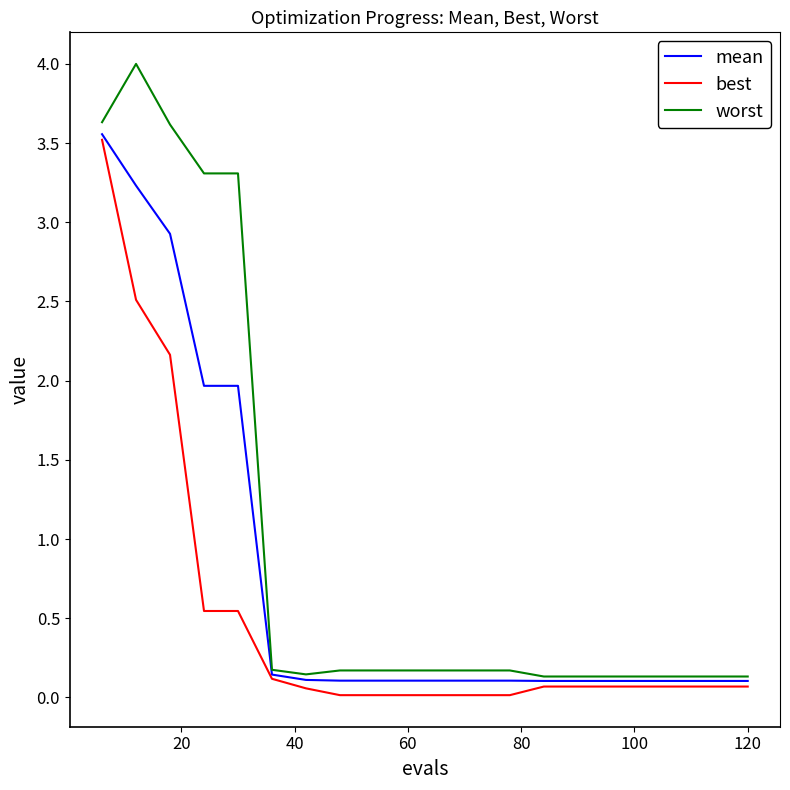

At how many categories does at least one series exceed 2?

5